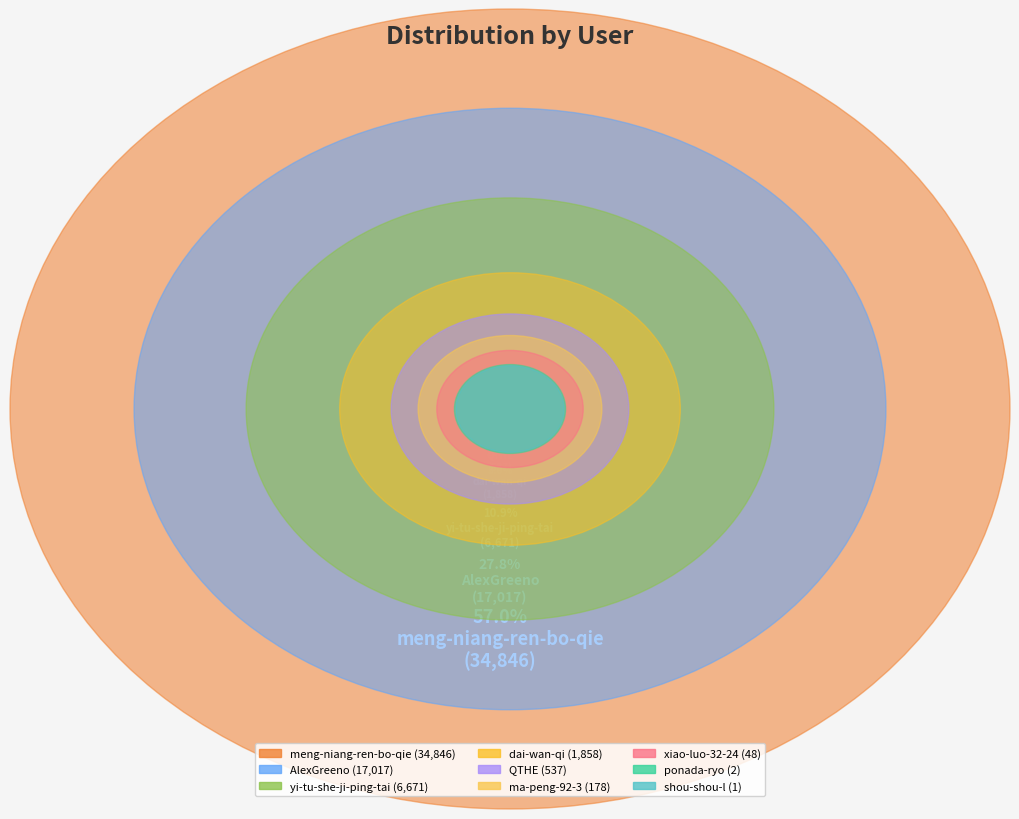

Which slice is the largest?

meng-niang-ren-bo-qie